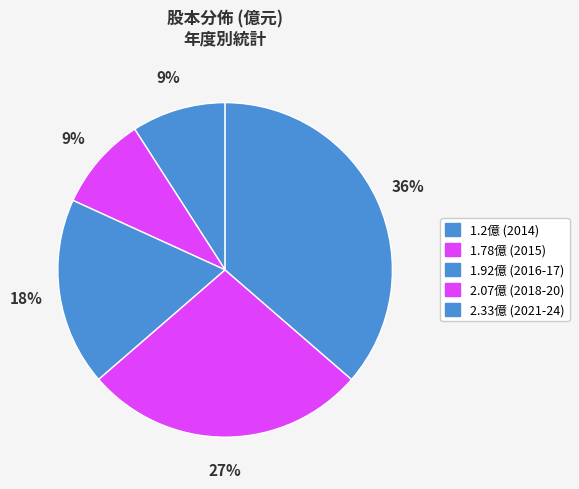

How many segments does this pie chart have?

5